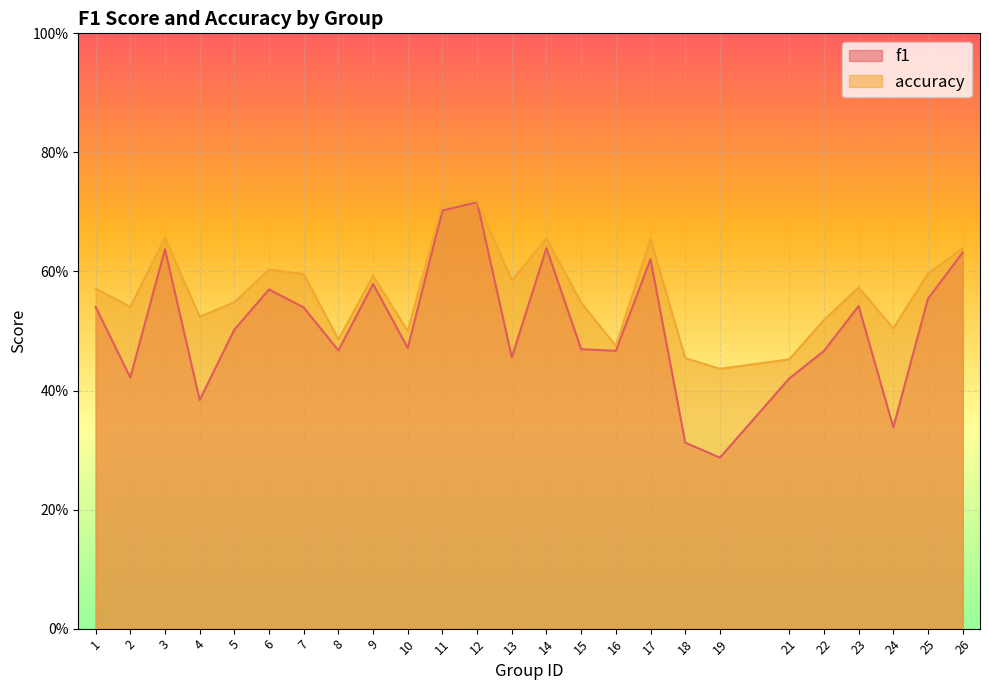

In accuracy, how many points are higher than both neighbors (excluding endpoints)?

7